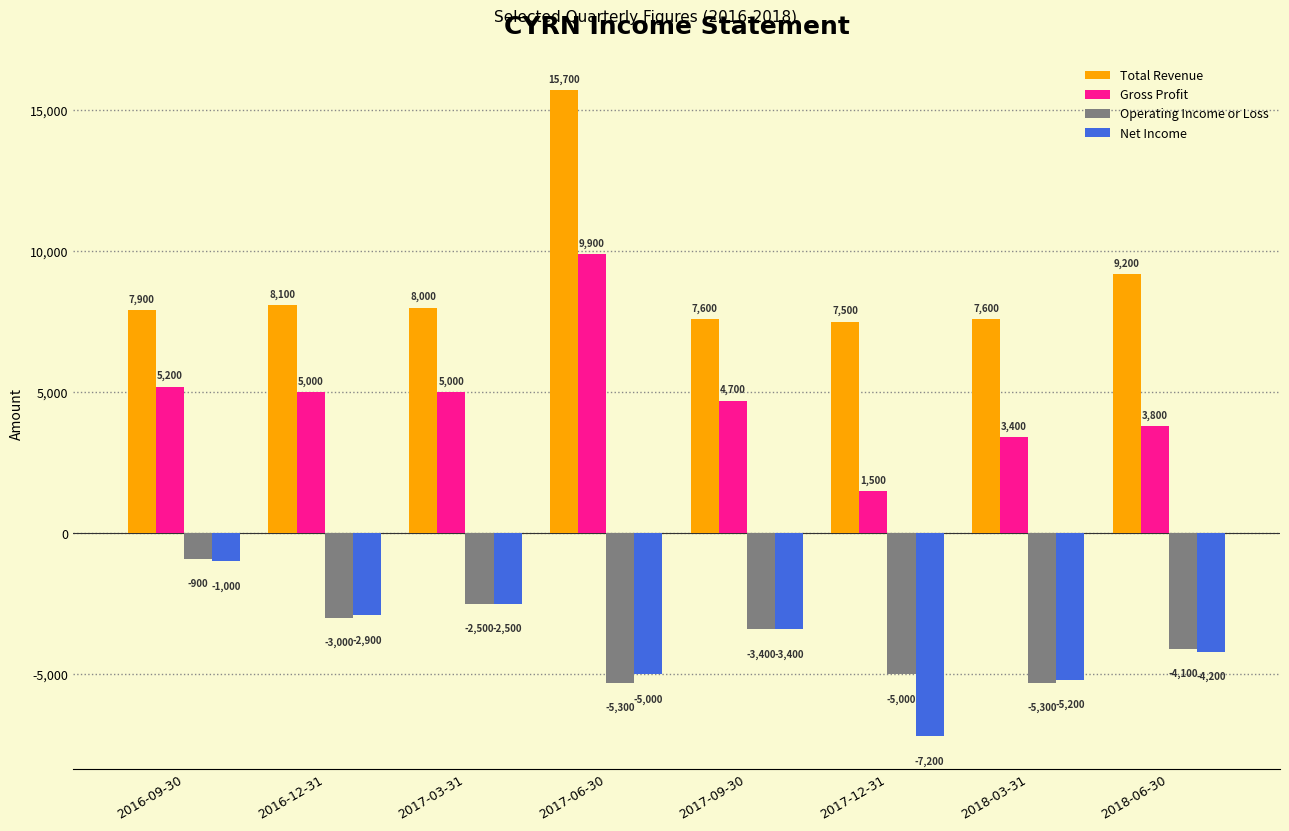

At which category does the chart reach its minimum across all series?

2017-12-31